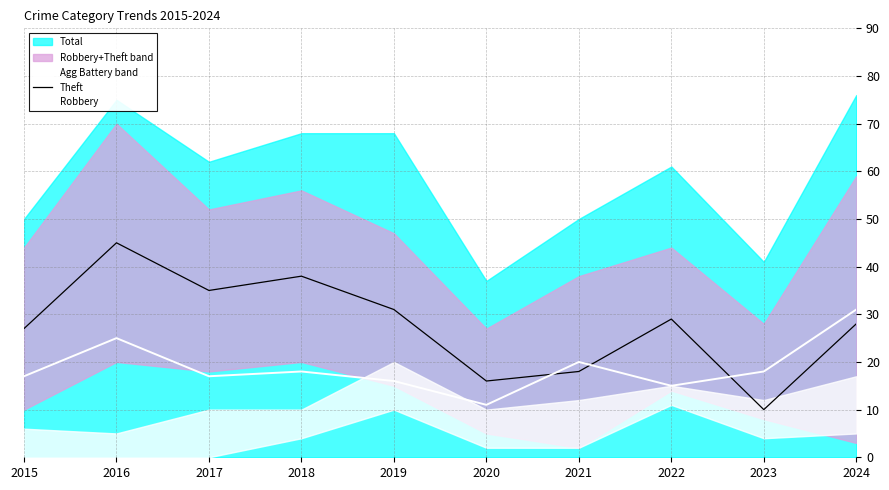

True or false: Robbery has a value of 17 at 2024.

False